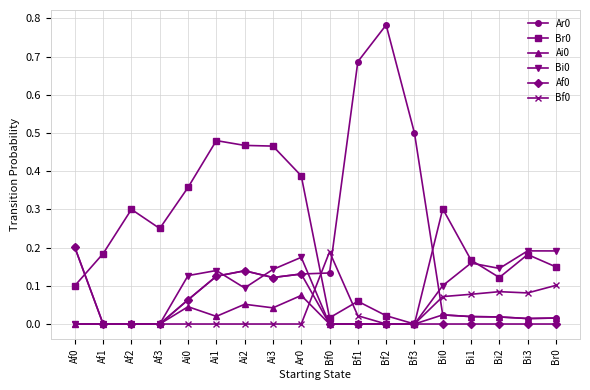

What is the label of the 11th point from the right?

Ai3